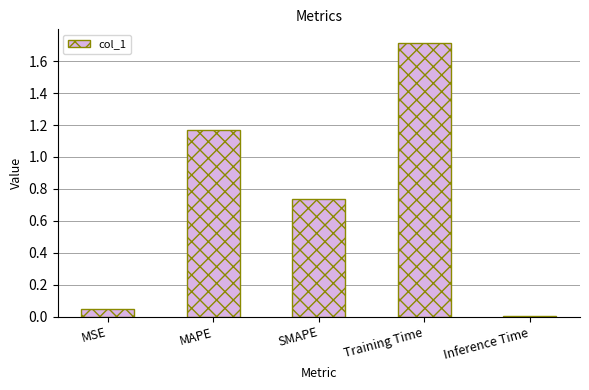

List the labels in order of value, largest first.

Training Time, MAPE, SMAPE, MSE, Inference Time